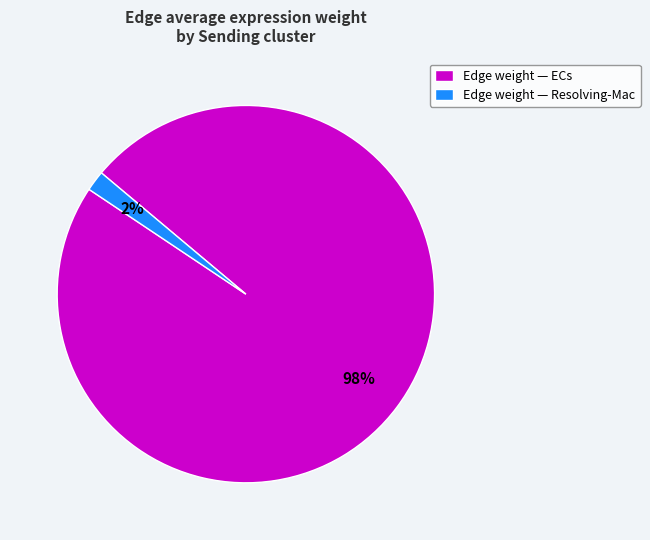

Is the sum of Edge weight — ECs and Edge weight — Resolving-Mac greater than half?

Yes